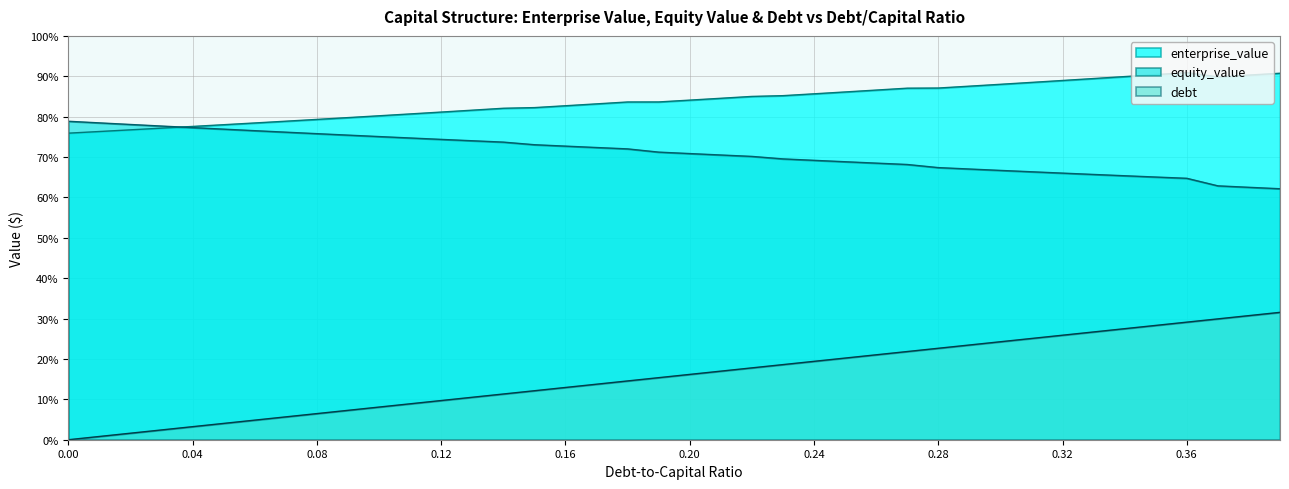

Which series has the largest total across all categories?

enterprise_value